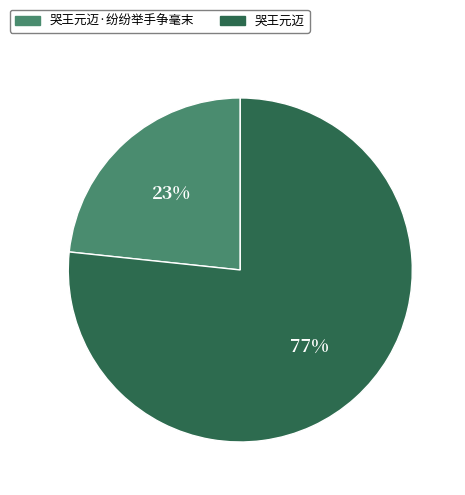

True or false: 哭王元迈·纷纷举手争毫末 accounts for 29% of the total.

False